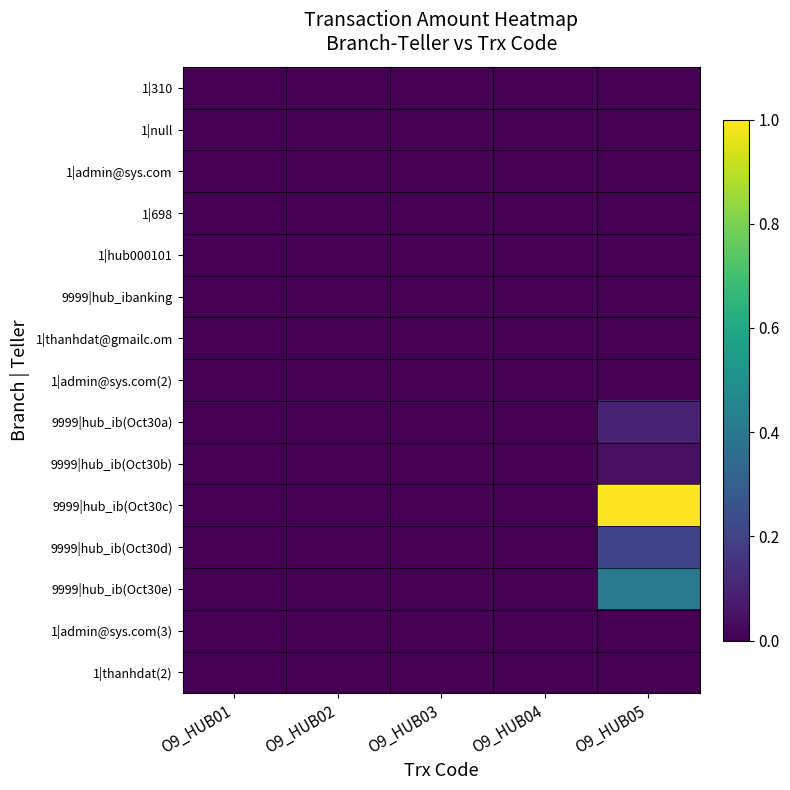

Which series has the largest total across all categories?

9999|hub_ib(Oct30c)